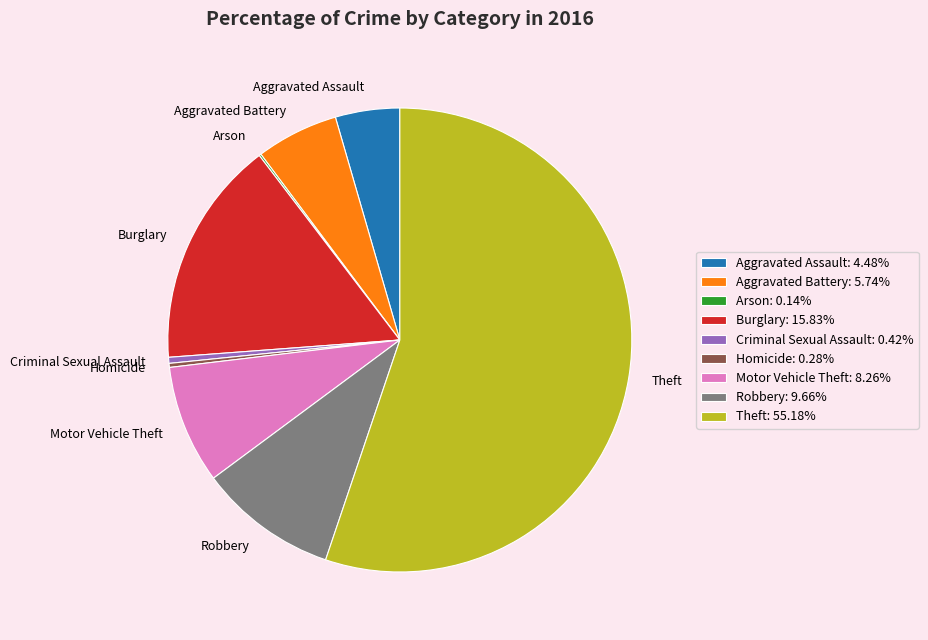

What is the ratio of the value at Theft to the value at Robbery?

5.7